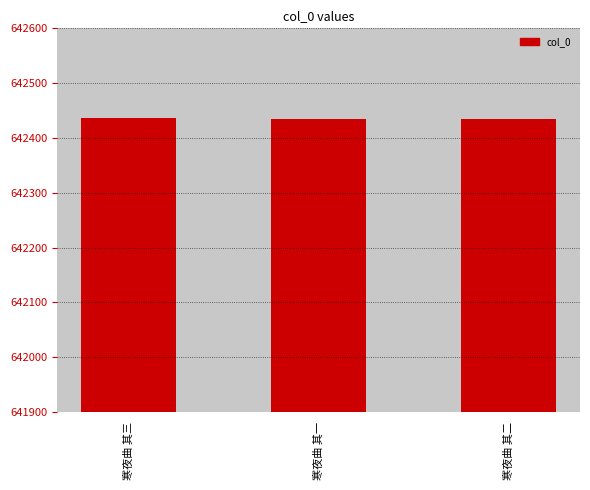

What is the difference between the values at 寒夜曲 其二 and 寒夜曲 其三?

1